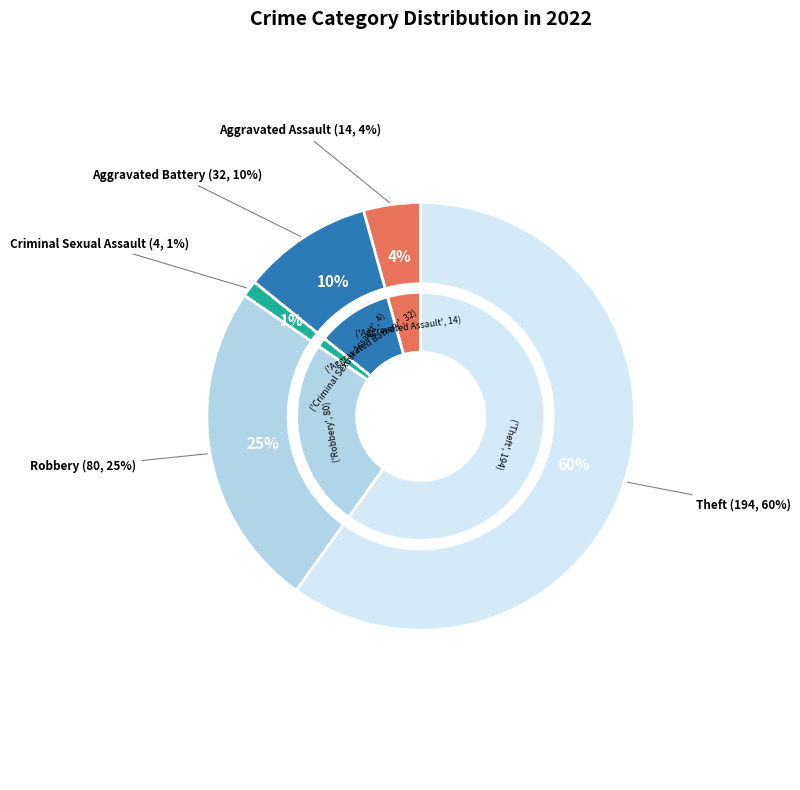

Rank the categories by value from lowest to highest.

Criminal Sexual Assault, Aggravated Assault, Aggravated Battery, Robbery, Theft